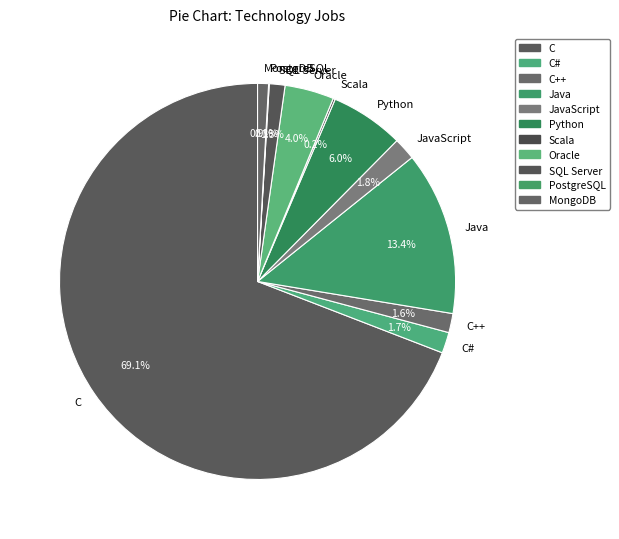

To the nearest percent, what is the average slice percentage?

9%